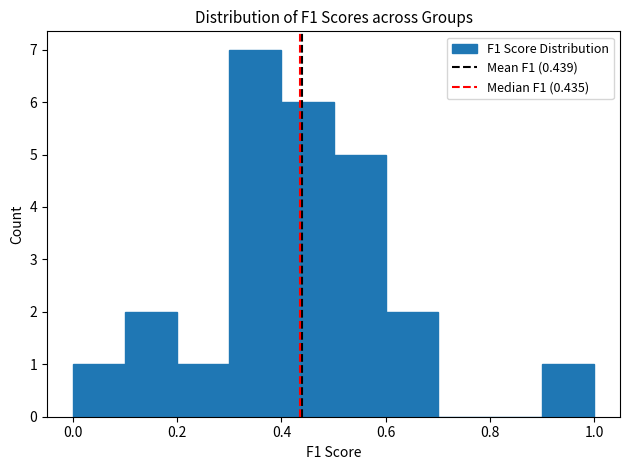

What is the height of the bar covering 0.6 to 0.7 on the x-axis? The values are not printed on the chart, so give them approximately, as read against the axis.

2